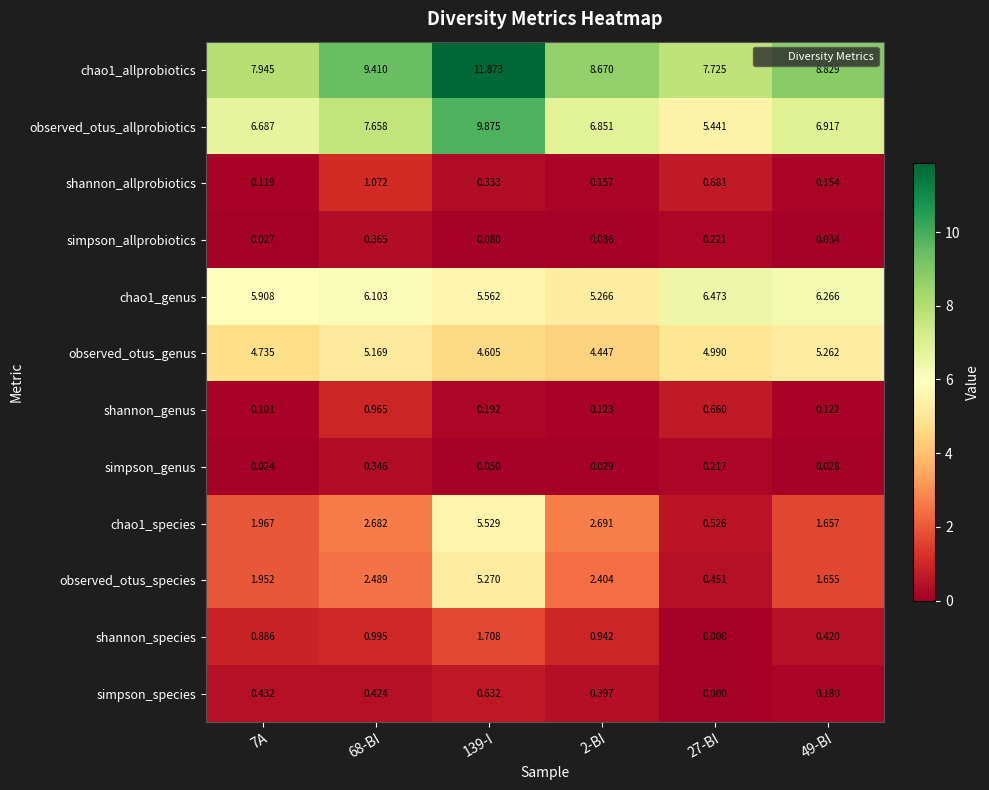

Is the value of shannon_species at 7A greater than the value of observed_otus_genus at 68-BI?

No